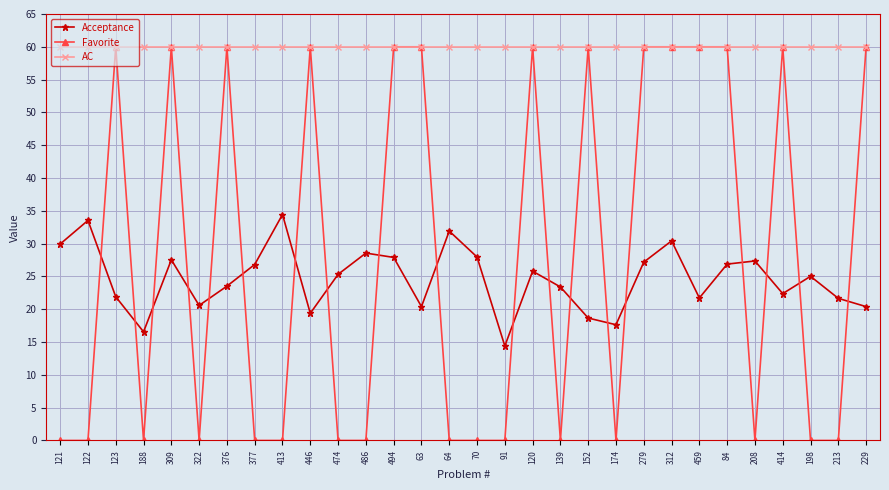

What is the value of the AC point at the 8th from the left?

60.0